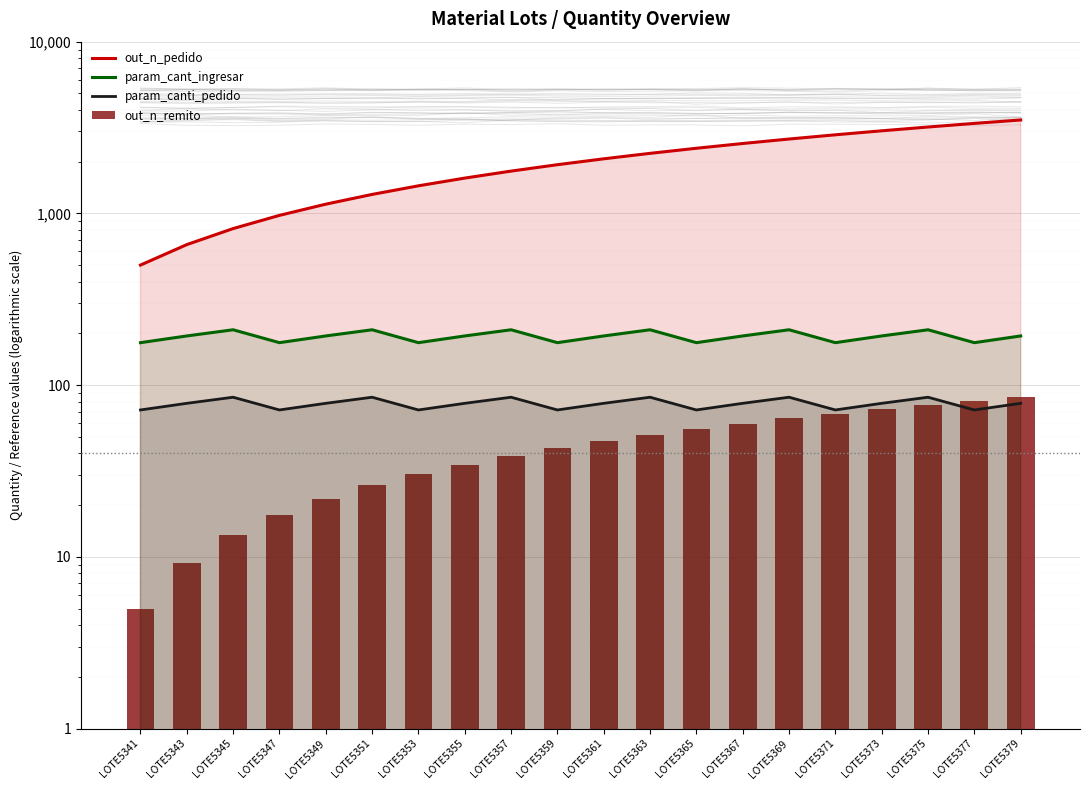

Which series has the widest spread of values?

out_n_pedido